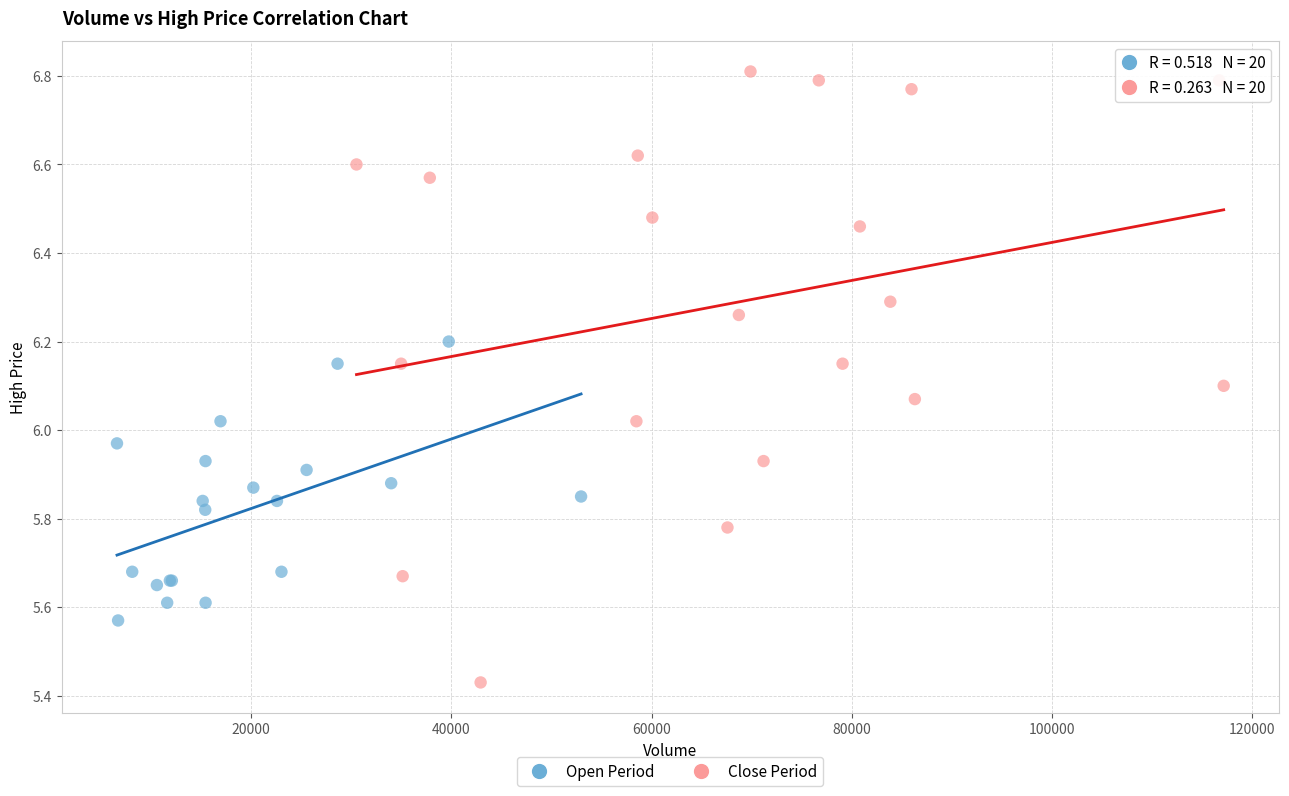

Which series has the largest Y range (max minus min)?

Close Period